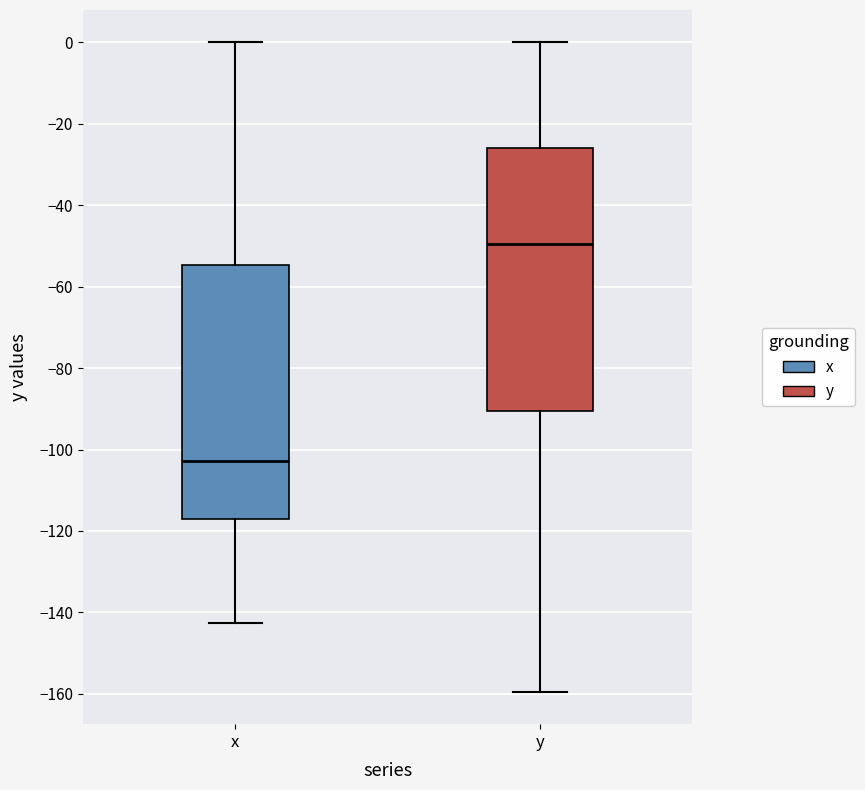

Reading left to right, read every box against the y-axis: the position of its median line, the range the box covers, and the ends of its whiskers. The values are not printed on the chart, so give them approximately, as read against the axis.

x: median -102, box -118 to -54, whiskers -142 to 0
y: median -50, box -90 to -26, whiskers -160 to 0